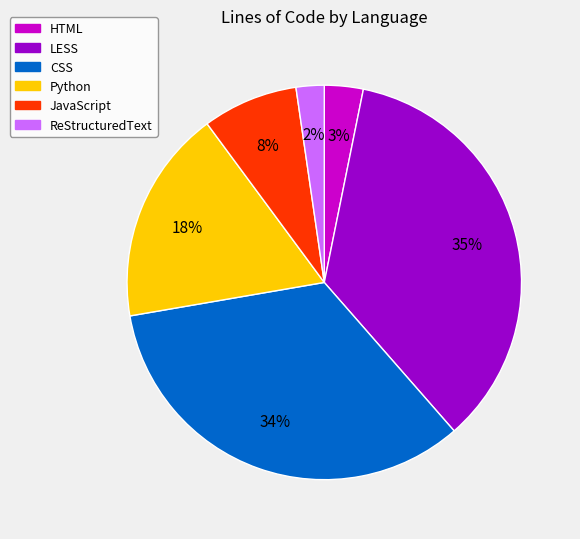

The HTML slice represents 12% of the pie. True or false?

False